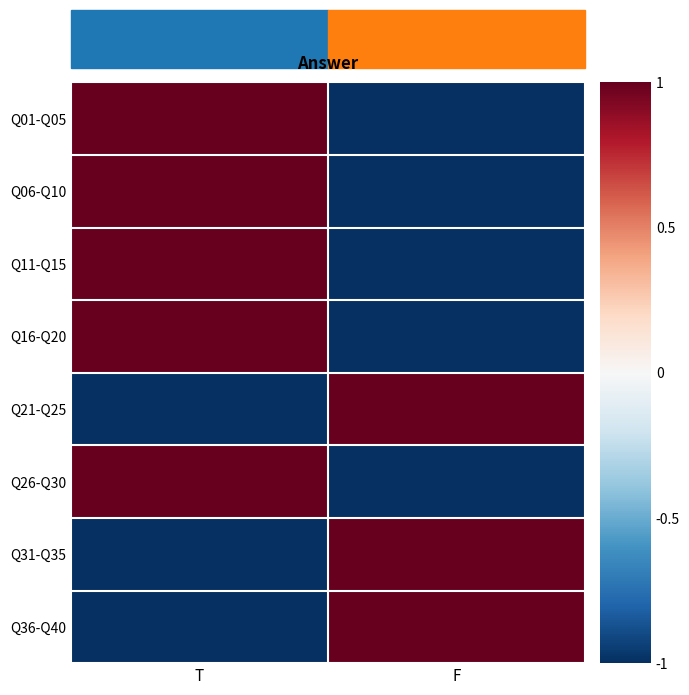

What is the smallest value displayed?

-1